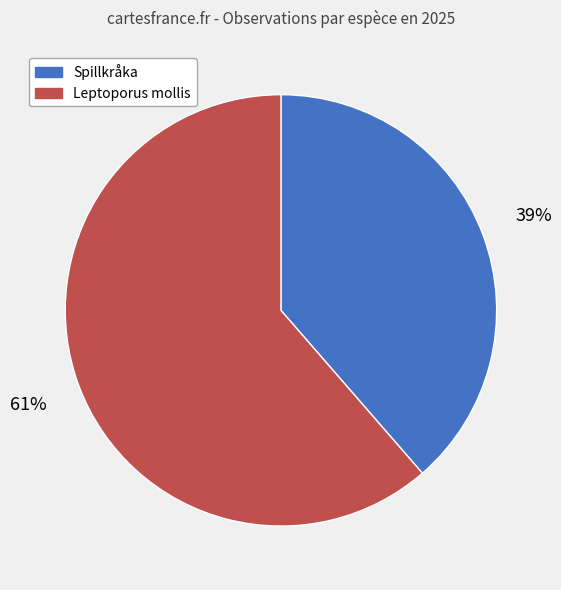

The Leptoporus mollis slice represents 51% of the pie. True or false?

False